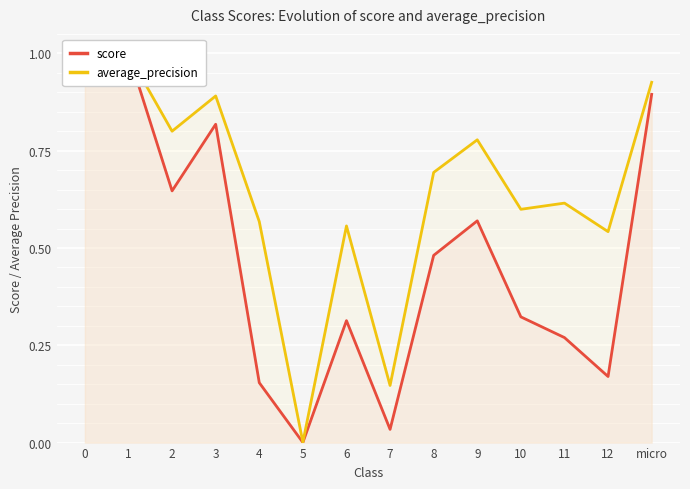

Rank the series by their average value, from highest to lowest.

average_precision, score